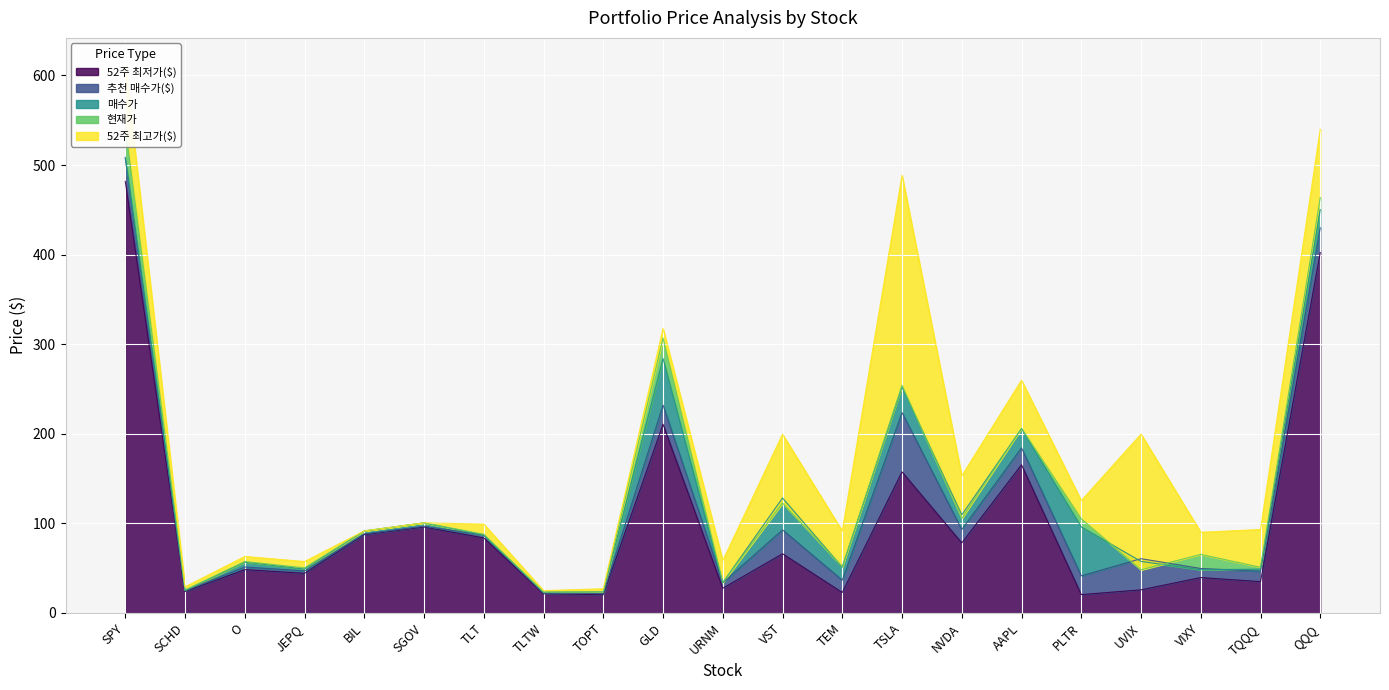

Reading left to right, list all the values displayed in this chart.

매수가: 508.6	25.0	56.7	49.0	91.5	100.6	87.0	23.2	23.5	284.1	33.9	128.4	51.1	252.1	109.5	205.8	96.1	57.5	48.3	48.9	450.3
현재가: 543.0	25.6	57.4	50.4	91.7	100.6	87.8	23.3	23.4	306.9	34.0	122.7	51.6	254.1	105.5	206.2	105.1	48.1	65.4	51.0	463.7
52주 최저가($): 481.8	23.9	48.4	44.3	87.4	95.9	83.8	21.4	20.4	210.7	27.6	66.1	22.9	157.5	78.2	165.4	20.5	25.9	39.6	35.0	402.4
52주 최고가($): 611.4	29.2	63.1	57.4	91.7	100.6	99.2	24.9	27.0	317.6	58.5	199.5	91.5	488.5	153.1	259.8	125.4	199.7	90.1	93.2	540.0
추천 매수가($): 507.7	24.9	51.4	46.9	88.3	96.8	86.9	22.1	21.7	232.1	33.8	92.8	36.6	223.7	93.2	184.3	41.5	60.6	49.7	46.6	429.9